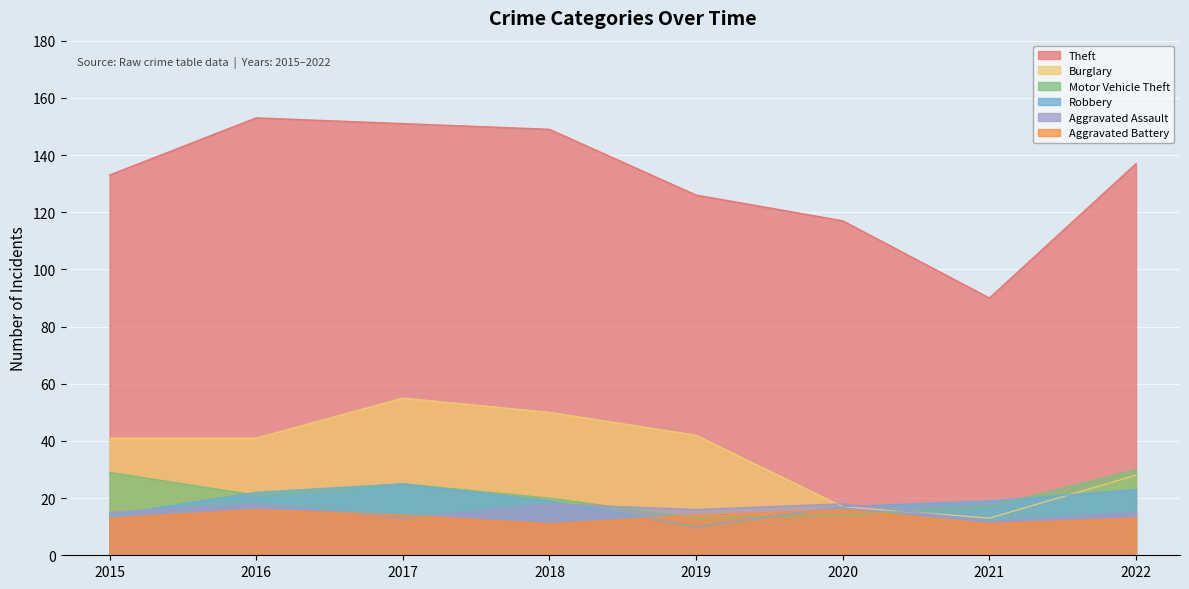

Which category has the lowest value in the Burglary series?

2021